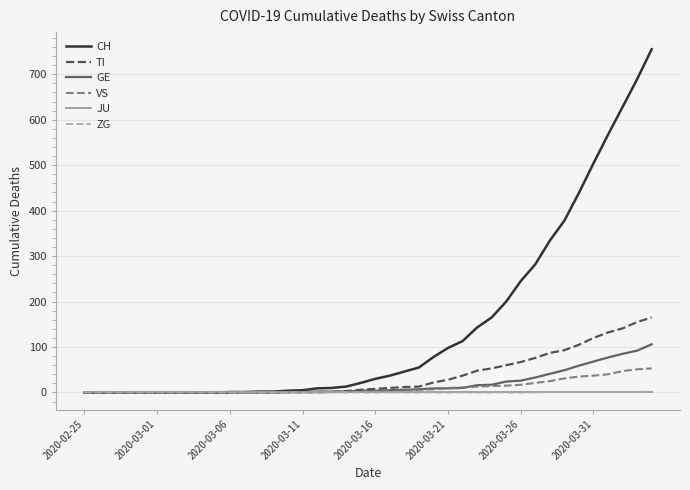

Which series has the largest range (max minus min)?

CH